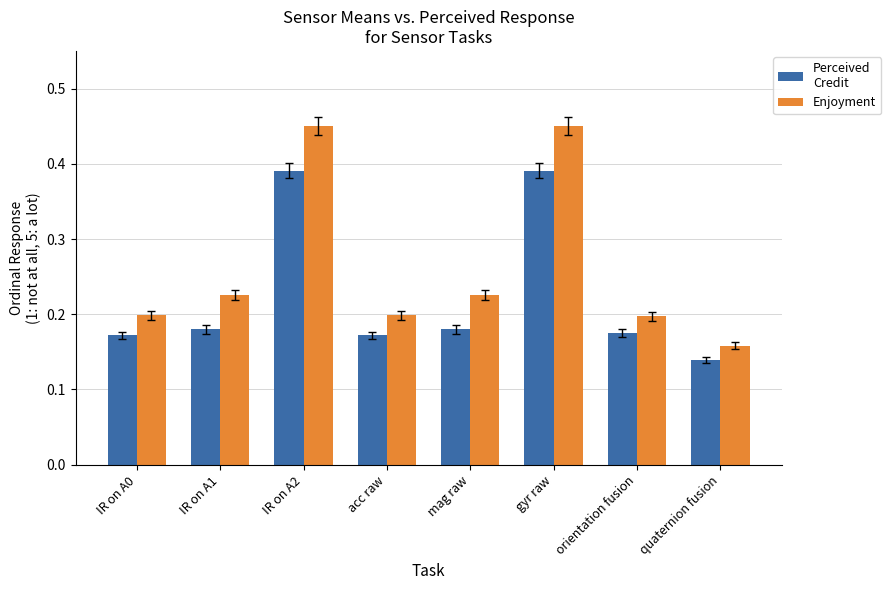

At which category does the chart reach its minimum across all series?

quaternion fusion